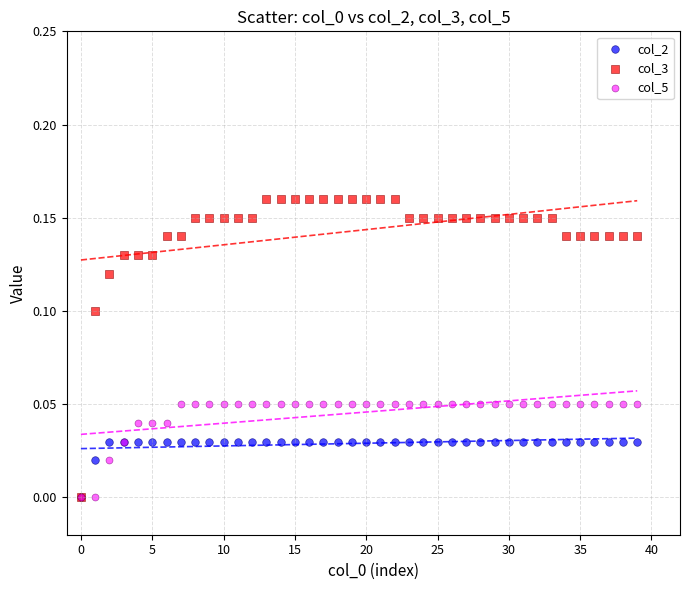

What are all the series names shown in the legend?

col_2, col_3, col_5